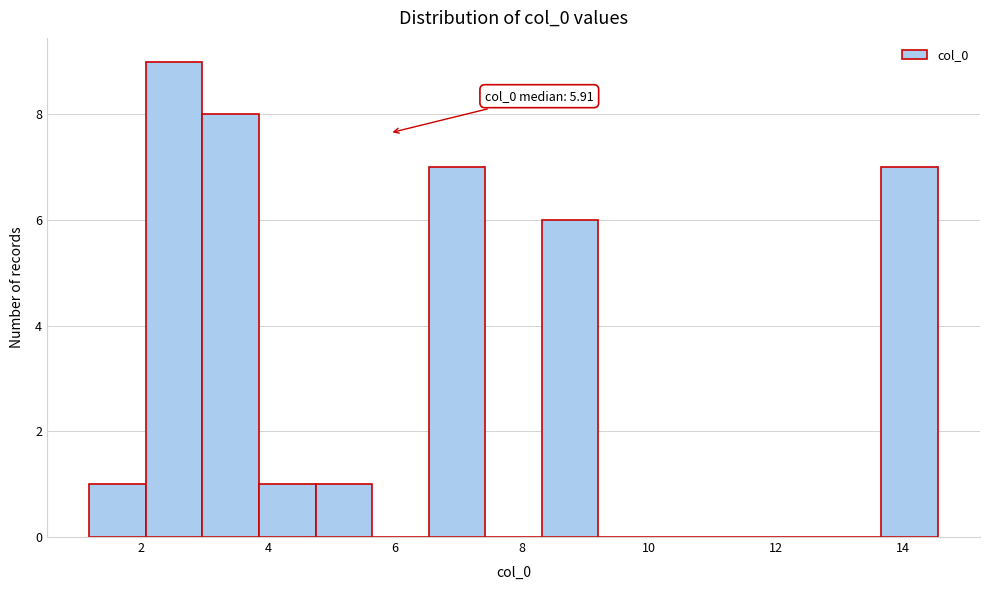

Over which range of the x-axis is the bar tallest?

2.0 to 3.0